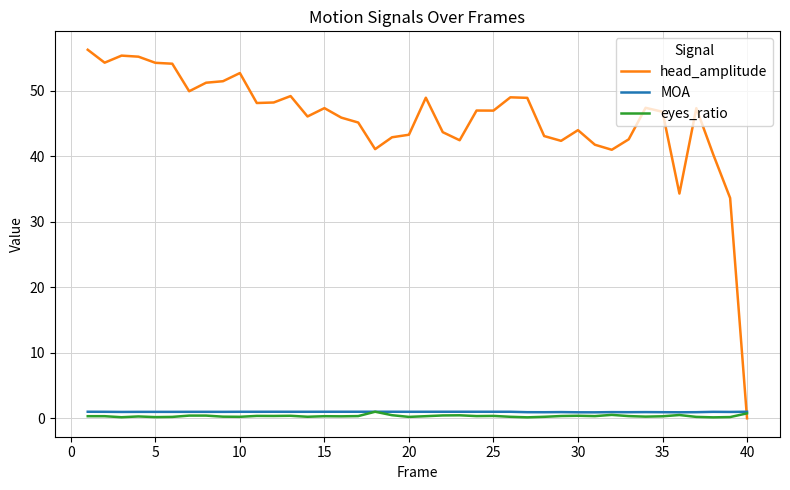

Which series ends up on top after the final intersection of head_amplitude and MOA?

MOA